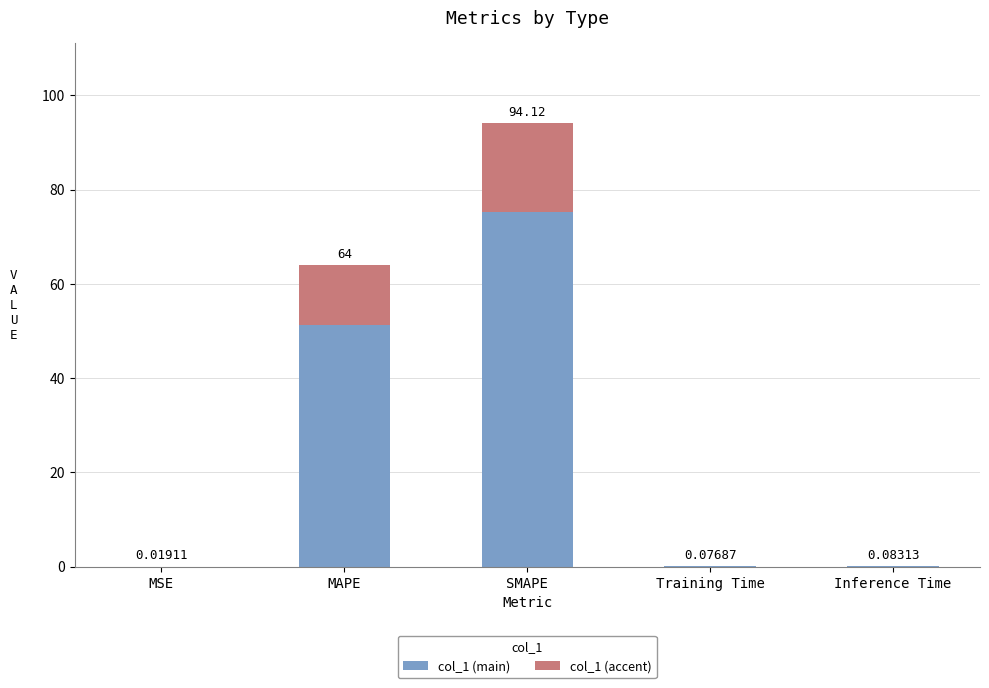

At which label does col_1 (main) reach its peak?

SMAPE